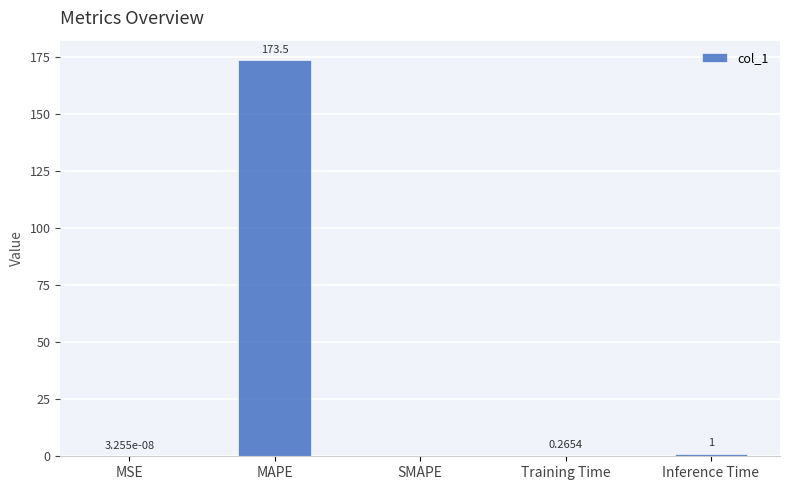

Are the bars grouped side by side (vs. stacked)?

No